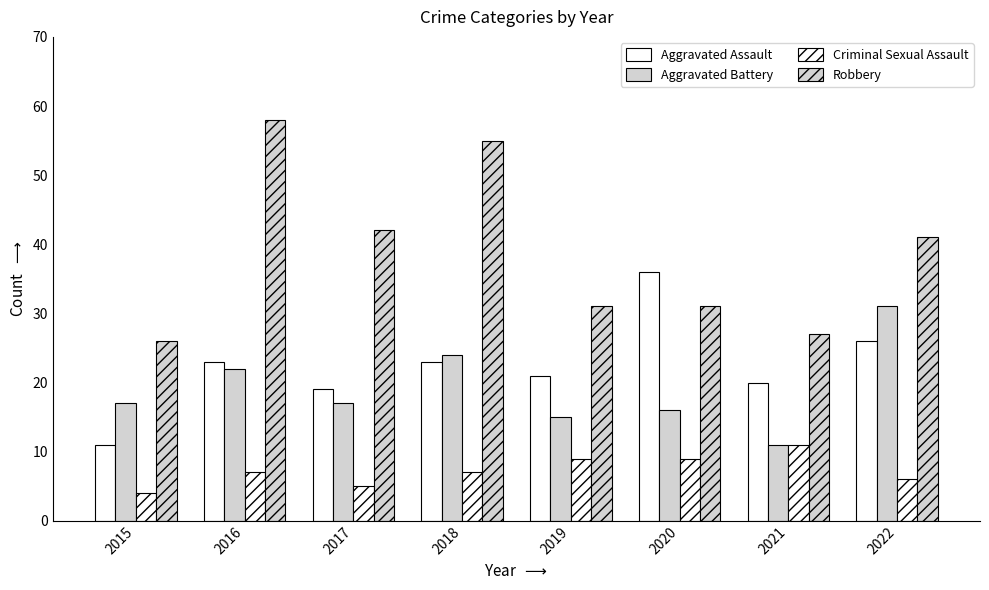

How many bars are there in total?

32